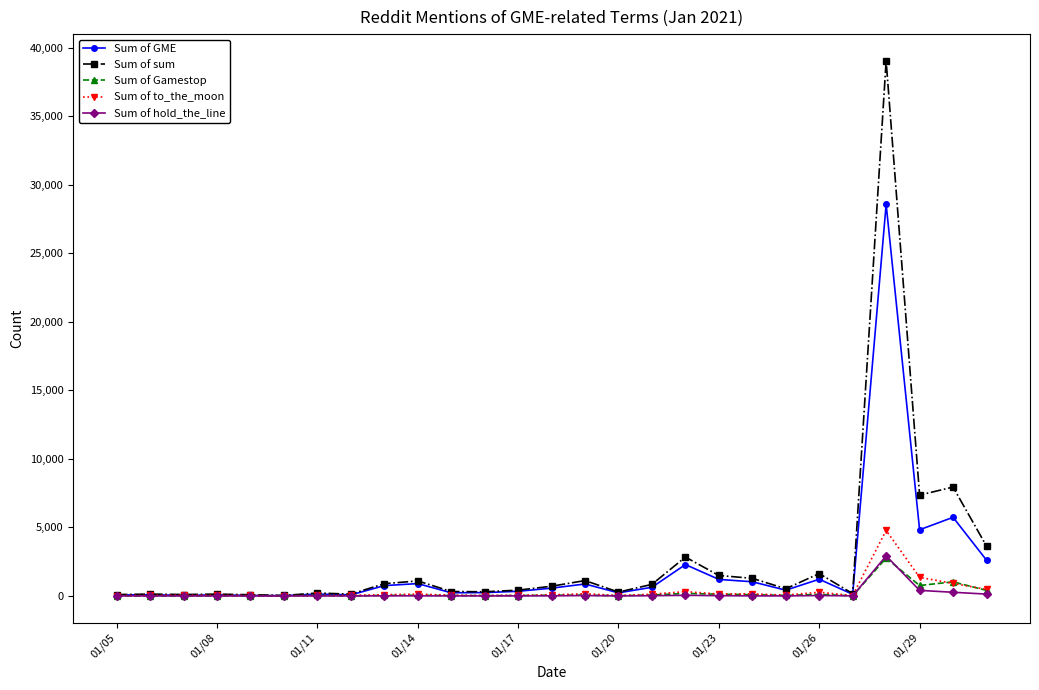

Which series has the largest range (max minus min)?

Sum of sum